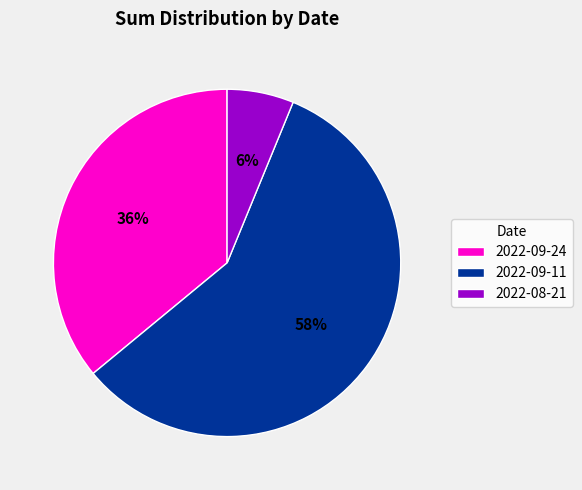

Combined, do 2022-09-24 and 2022-09-11 account for over 50%?

Yes